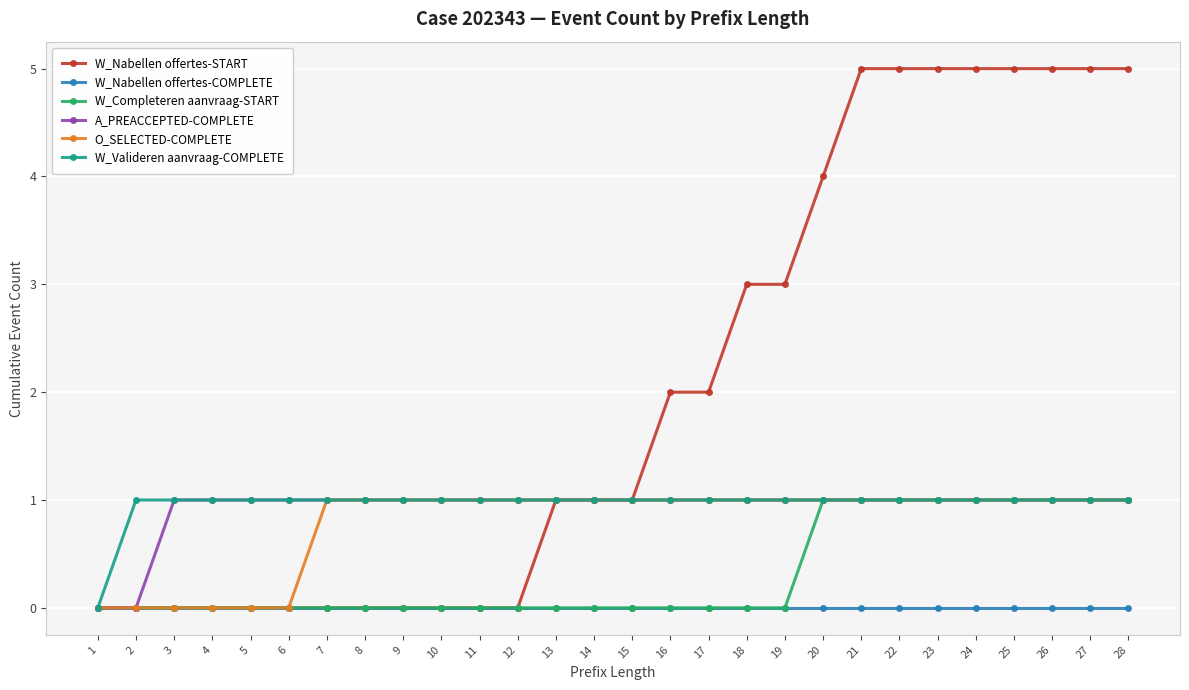

Which series has the largest total across all categories?

W_Nabellen offertes-START